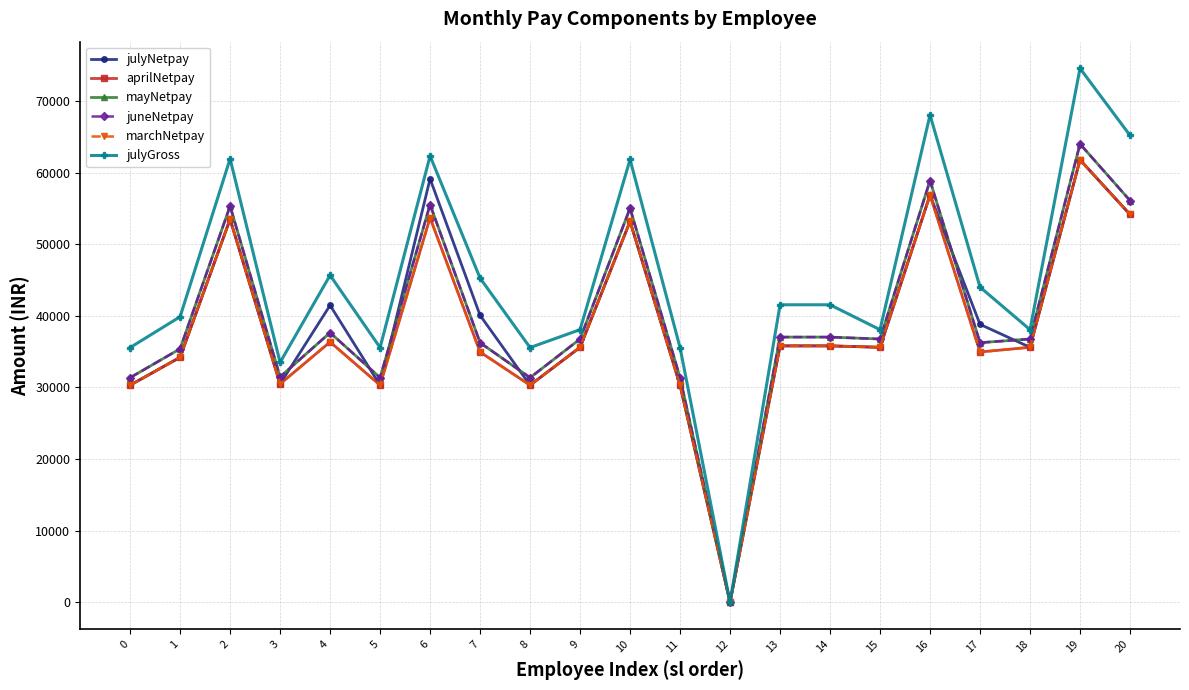

Does the chart have visible grid lines?

Yes